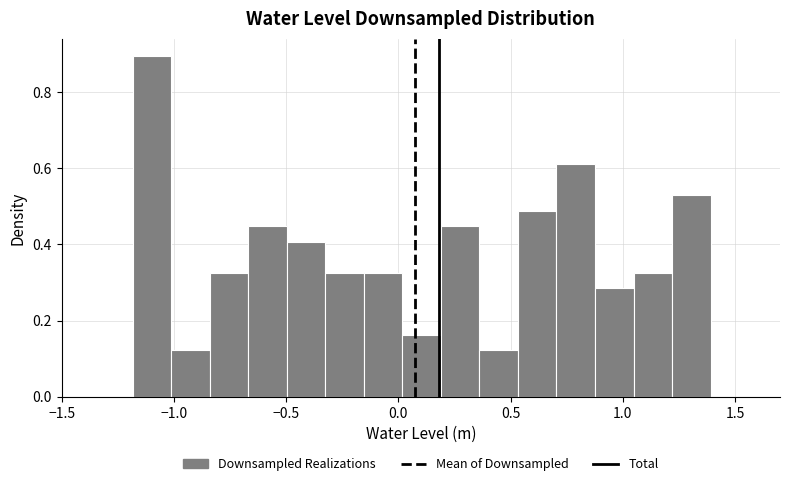

Around what value on the x-axis is the tallest bar? Give the approximate position of its centre, as read against the axis.

-1.10